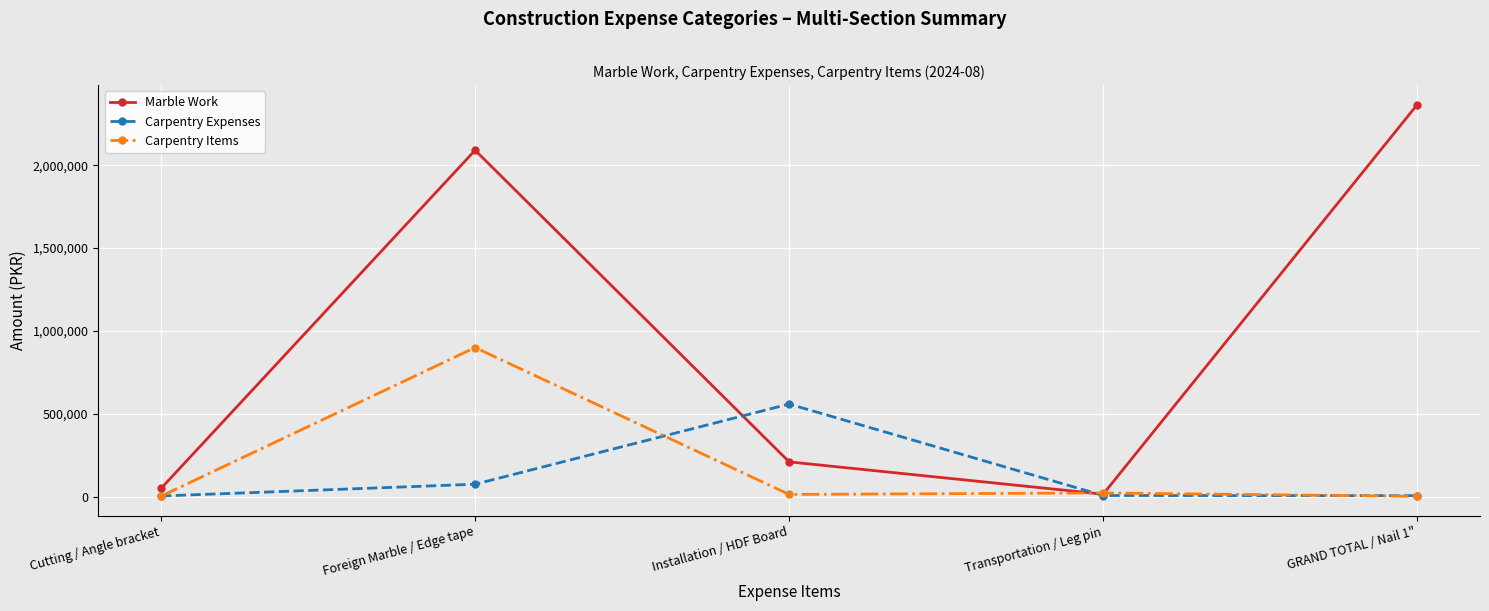

What is the difference between the maximum and minimum values in the Carpentry Expenses series?

555000